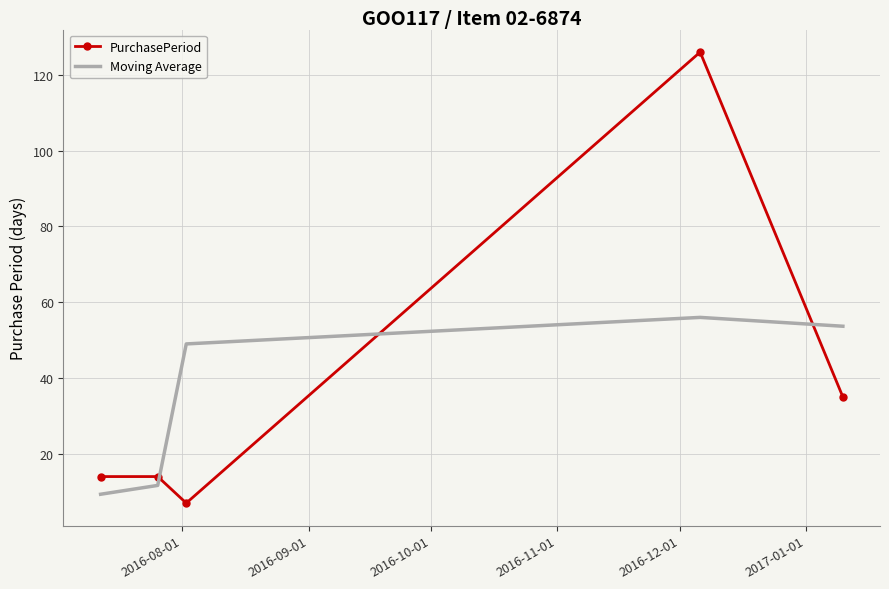

Which series ends up on top after the final intersection of PurchasePeriod and Moving Average?

Moving Average